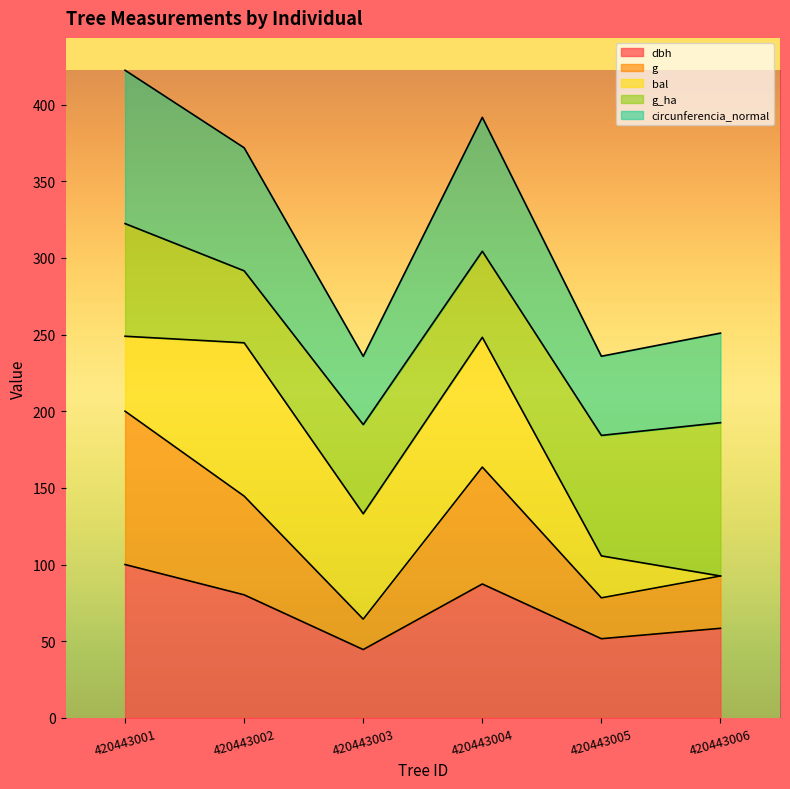

What is the difference between the circunferencia_normal values at 420443003 and 420443006?

15.1